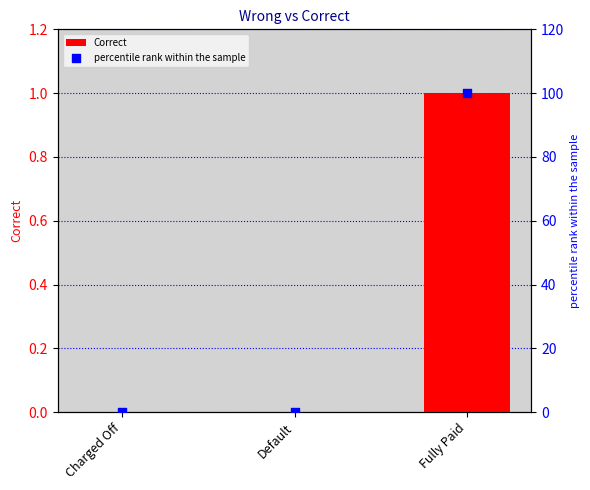

Which series contains the lowest Y value?

Correct